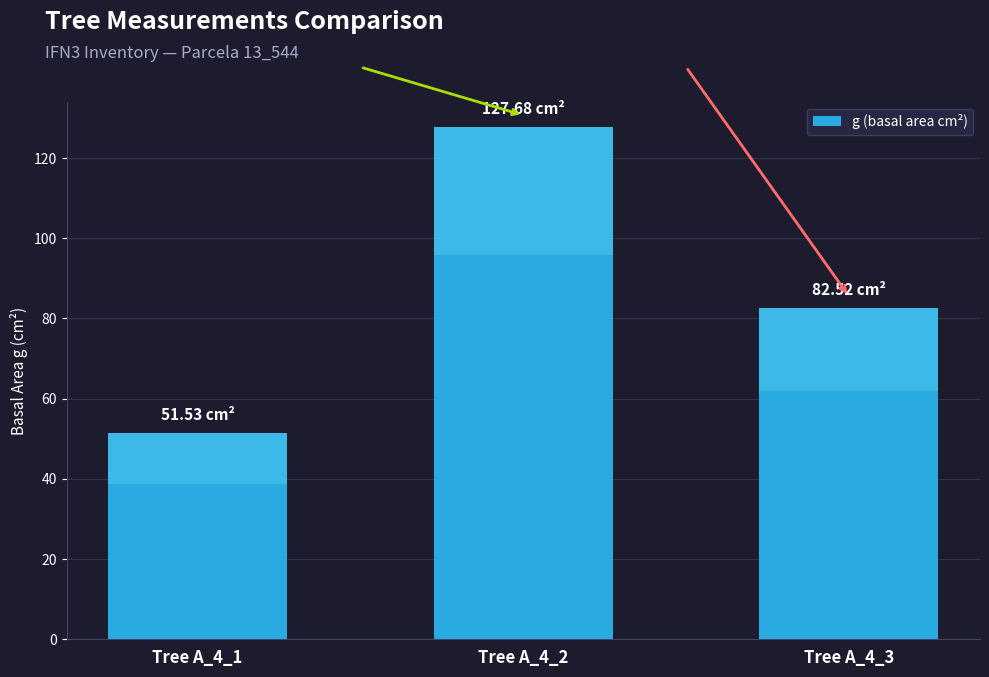

How many bars are there in total?

3